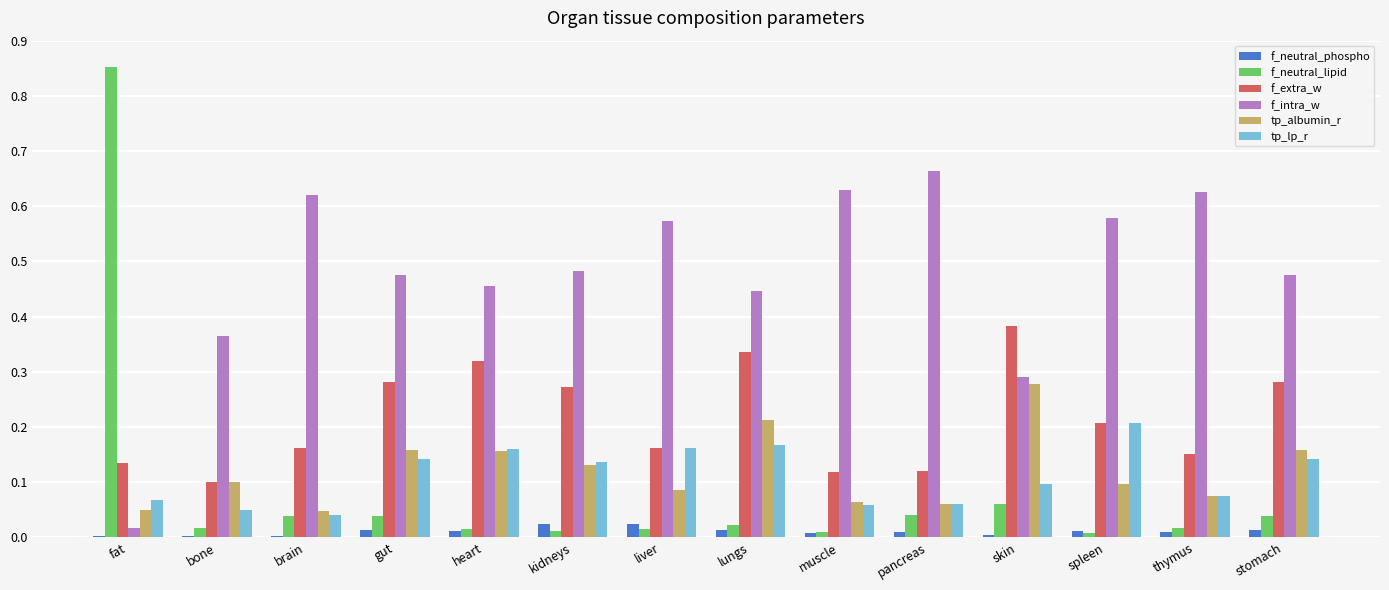

How many categories are shown in the chart?

14